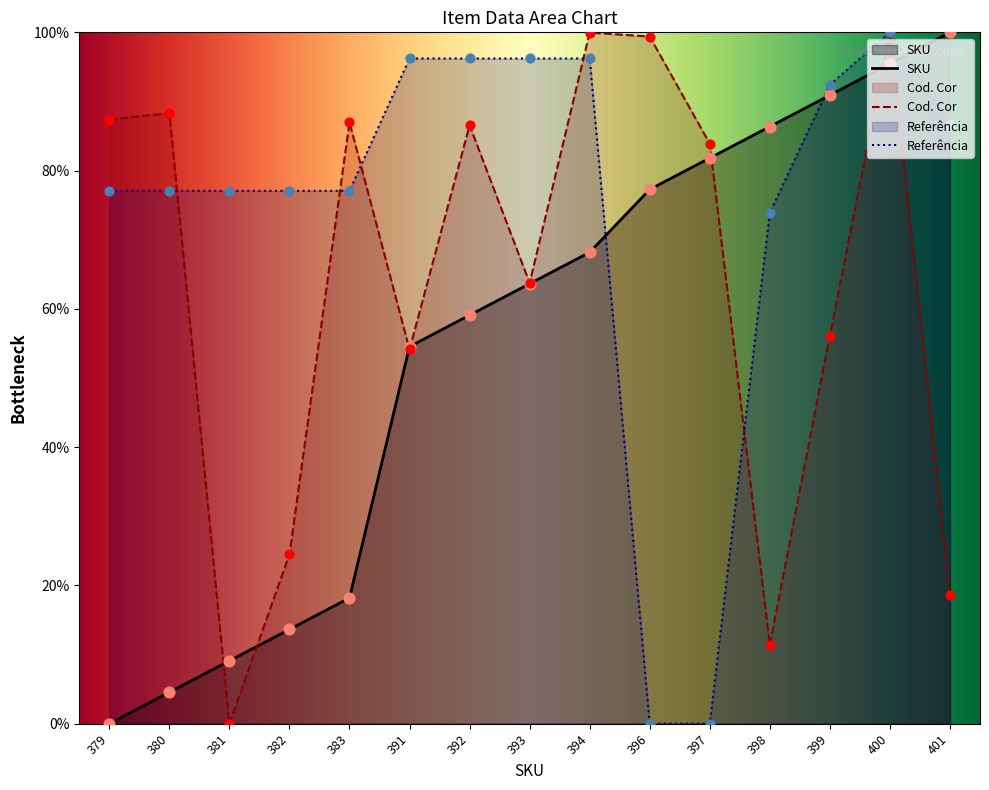

Which series has the widest spread of Y values?

SKU